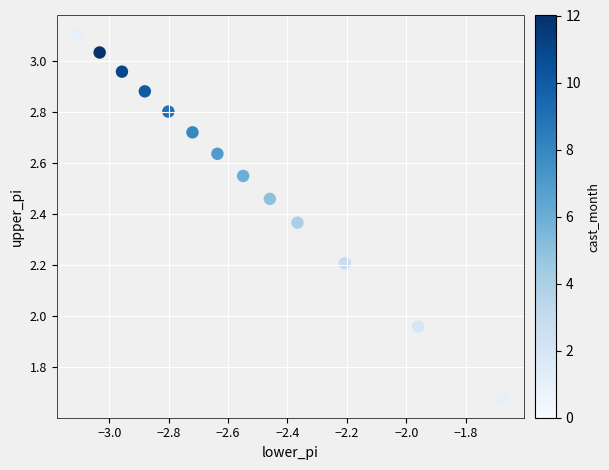

What is the range of Y values (max minus min)?

1.4